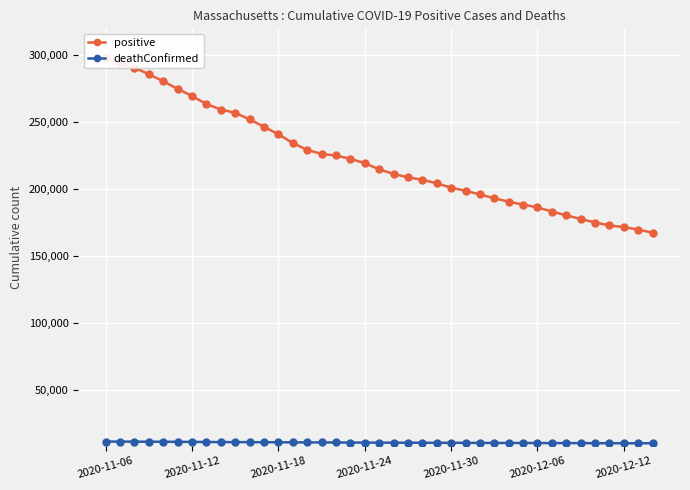

Reading left to right, extract all data points from this chart.

positive: 298160	294231	290578	285725	280436	274781	269412	263447	259325	256844	252017	246398	240907	234232	229205	226132	224964	222469	219252	214594	211199	208623	206850	204155	200949	198550	195868	192964	190439	188275	186142	183095	180189	177541	174881	172727	171399	169576	167274
deathConfirmed: 11190	11135	11098	11057	11010	10963	10922	10833	10793	10763	10715	10674	10637	10588	10542	10512	10487	10441	10401	10372	10319	10299	10281	10257	10238	10204	10177	10130	10110	10098	10065	10038	10015	9994	9957	9936	9923	9903	9880